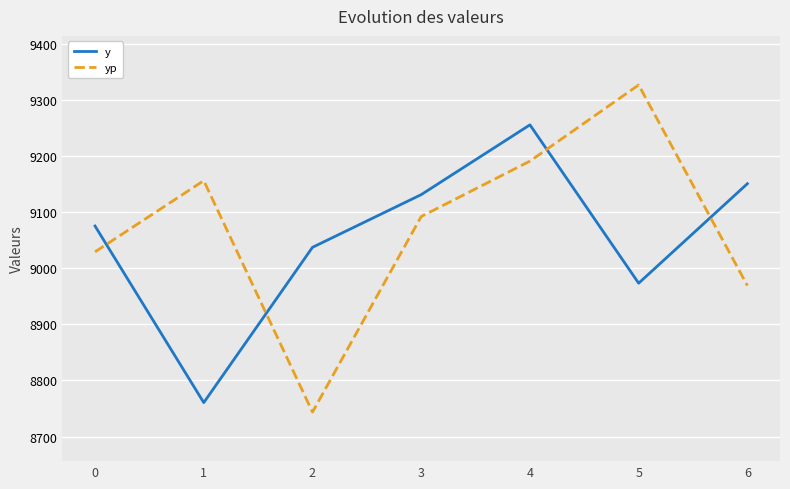

At which label does yp reach its minimum?

2